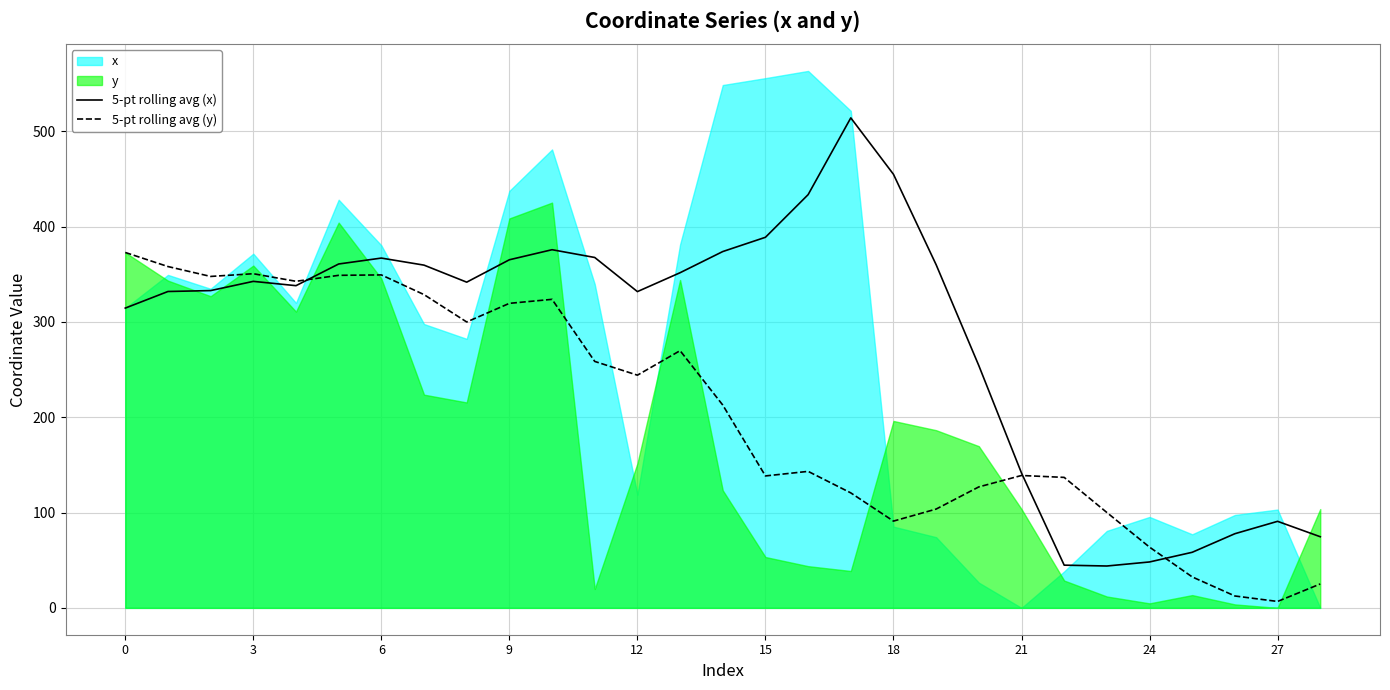

What is the label of the 3rd point from the right?

26